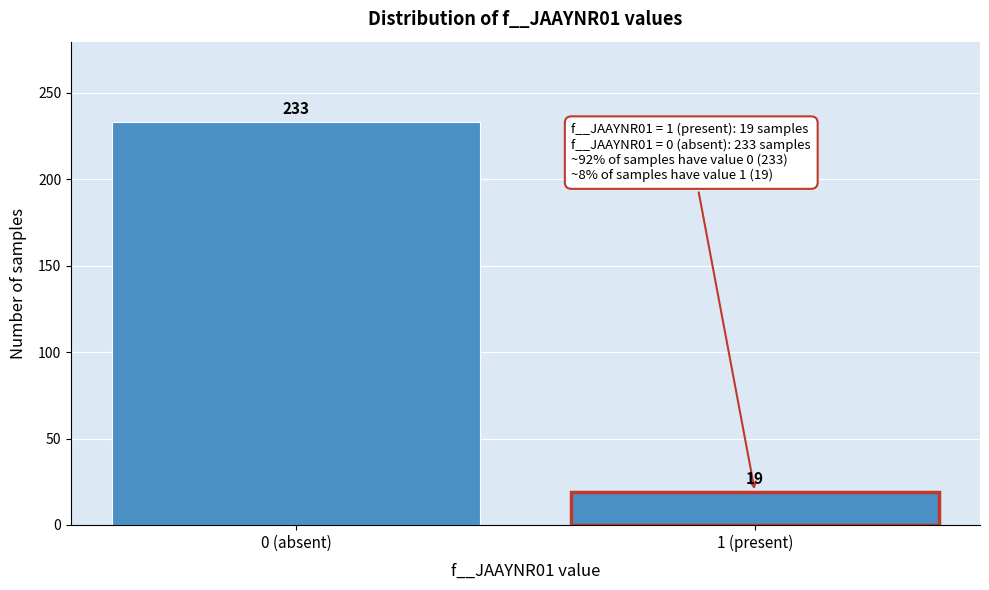

Reading left to right, list all the values displayed in this chart.

233	19